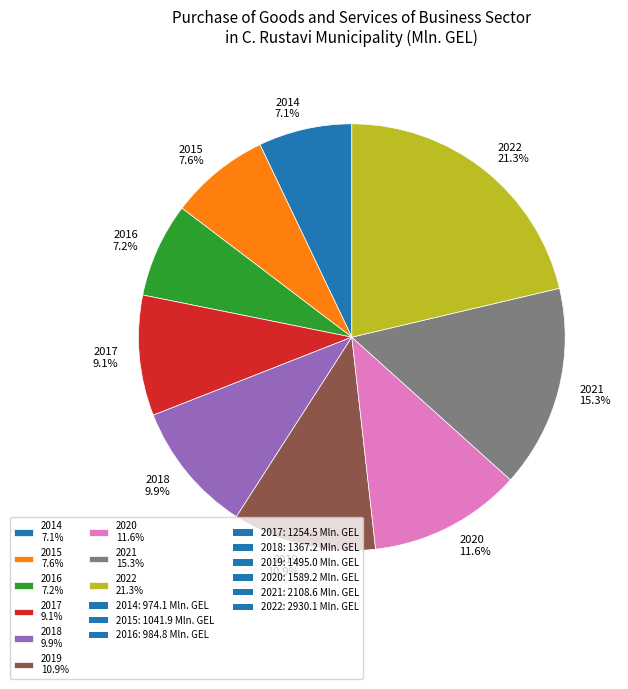

To the nearest percent, what is the average slice percentage?

11%